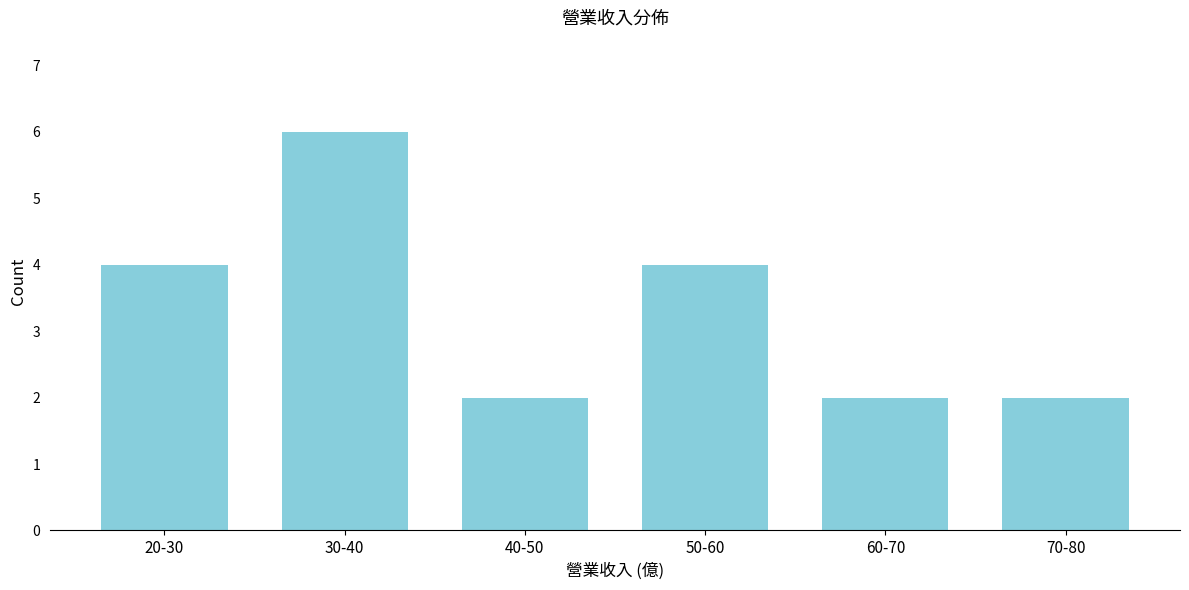

Reading left to right, what are all the values shown in this chart?

4	6	2	4	2	2